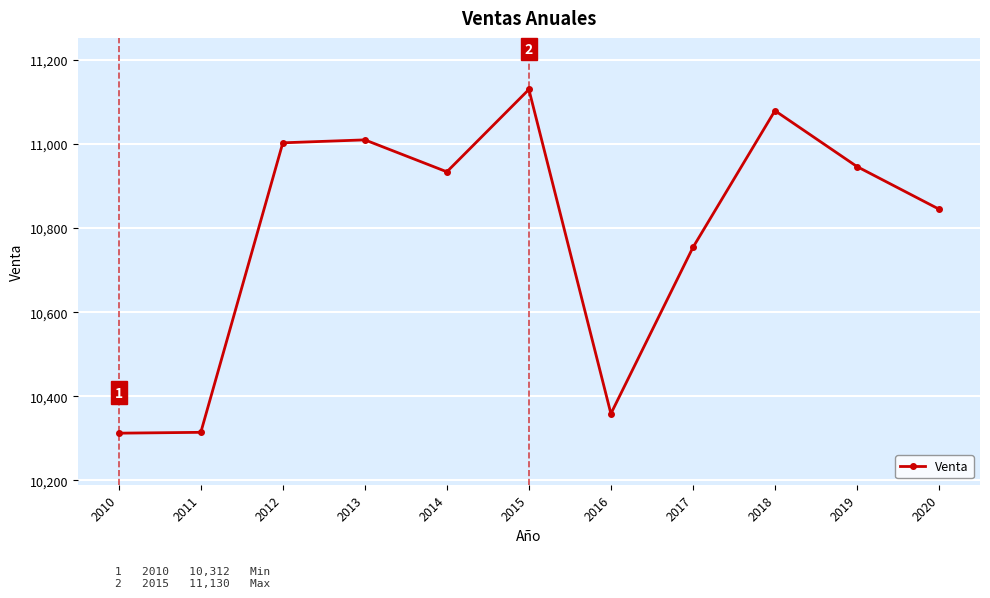

How many data points are less than 10934?

5